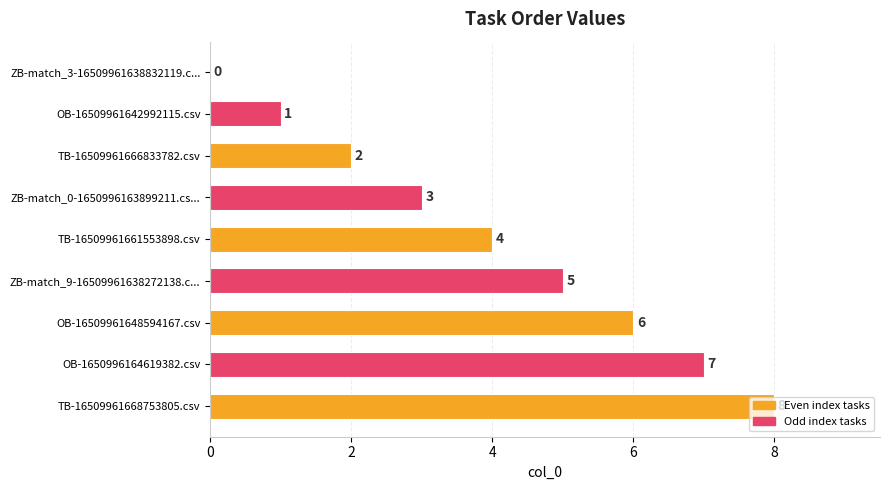

Approximately how many times larger is the value at TB-16509961668753805.csv compared to ZB-match_9-16509961638272138.c...?

1.6